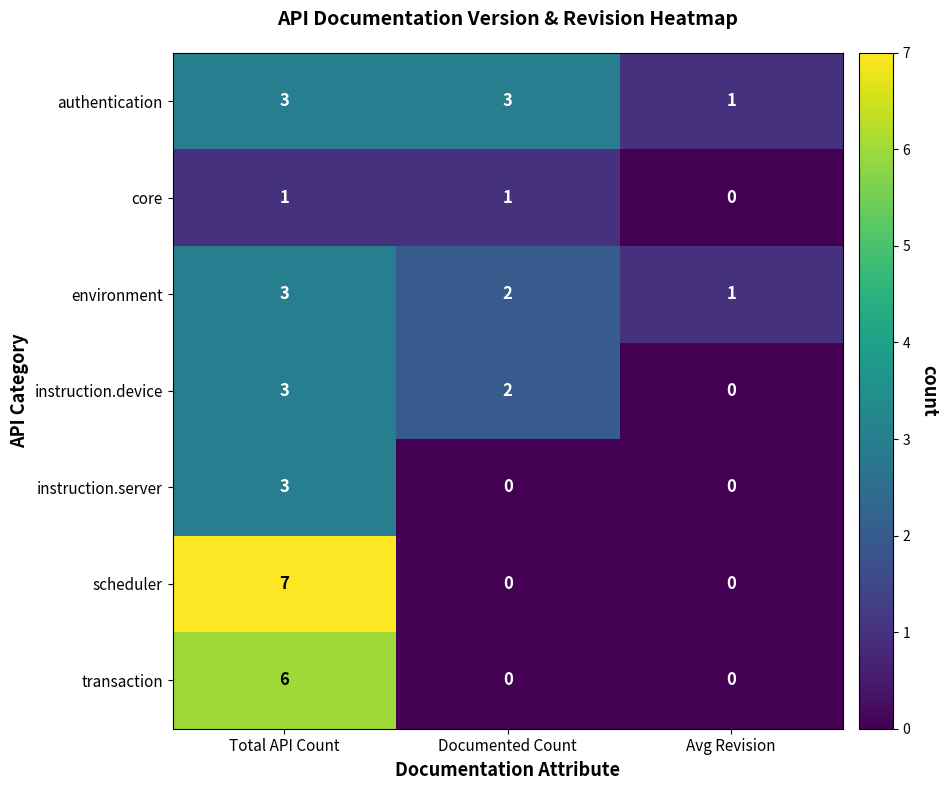

How many categories are shown in the chart?

3